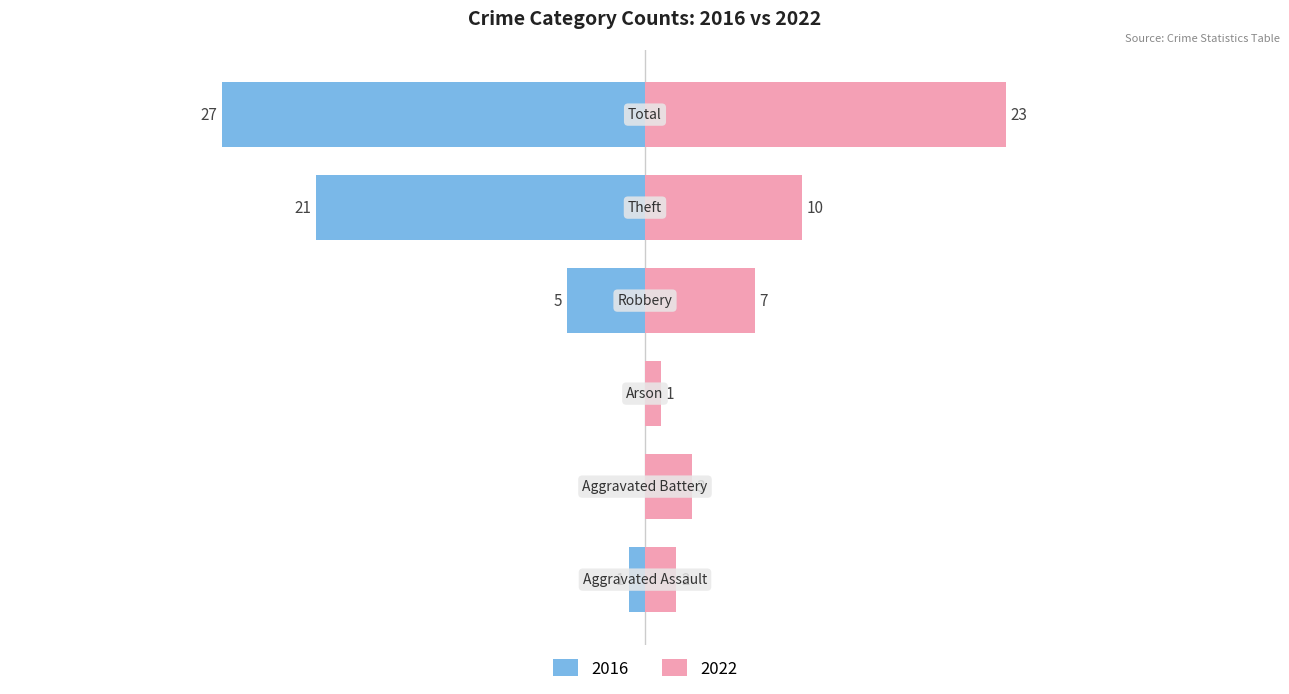

What is the difference between the 2023 values at Aggravated Assault and Theft?

8